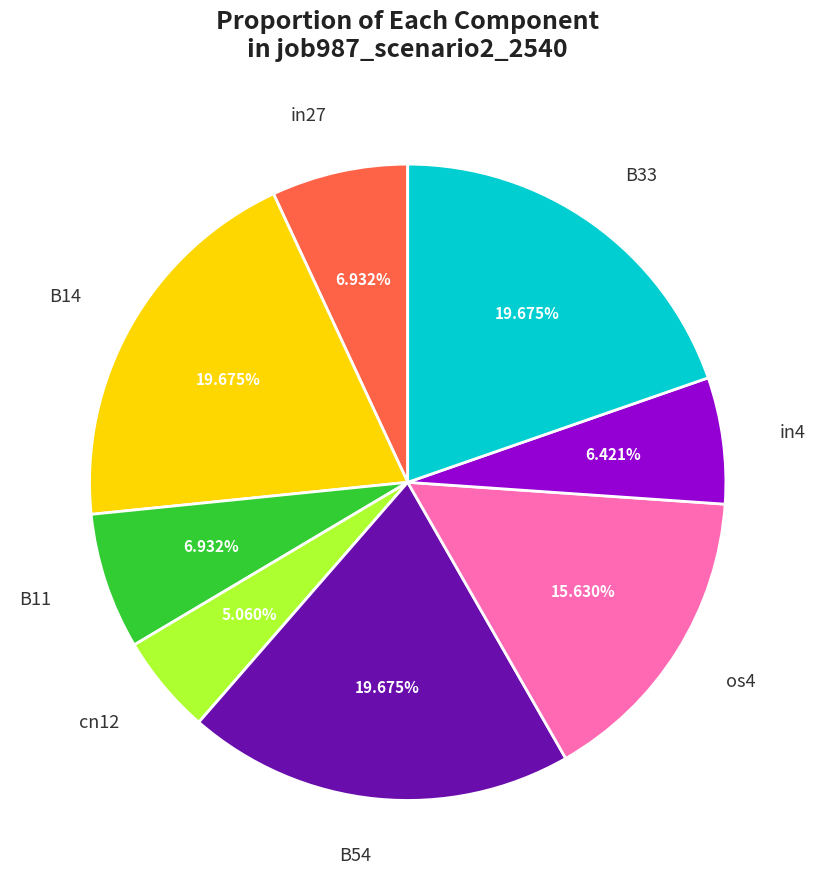

Is it true that B14 is 32% of the pie?

False